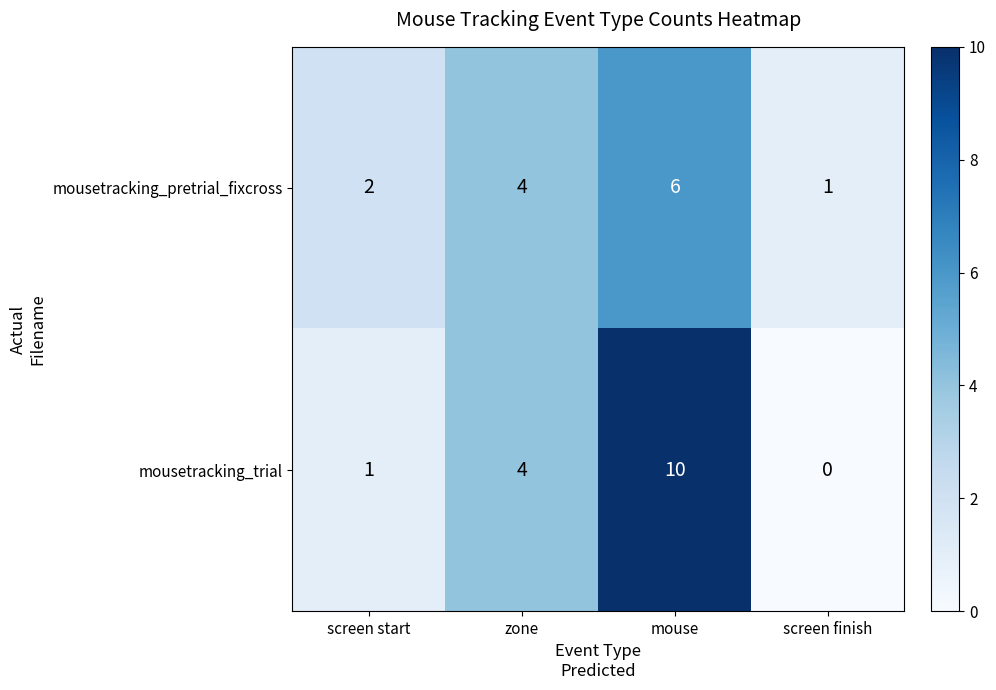

Between zone and screen finish, which series saw the biggest shift?

mousetracking_trial